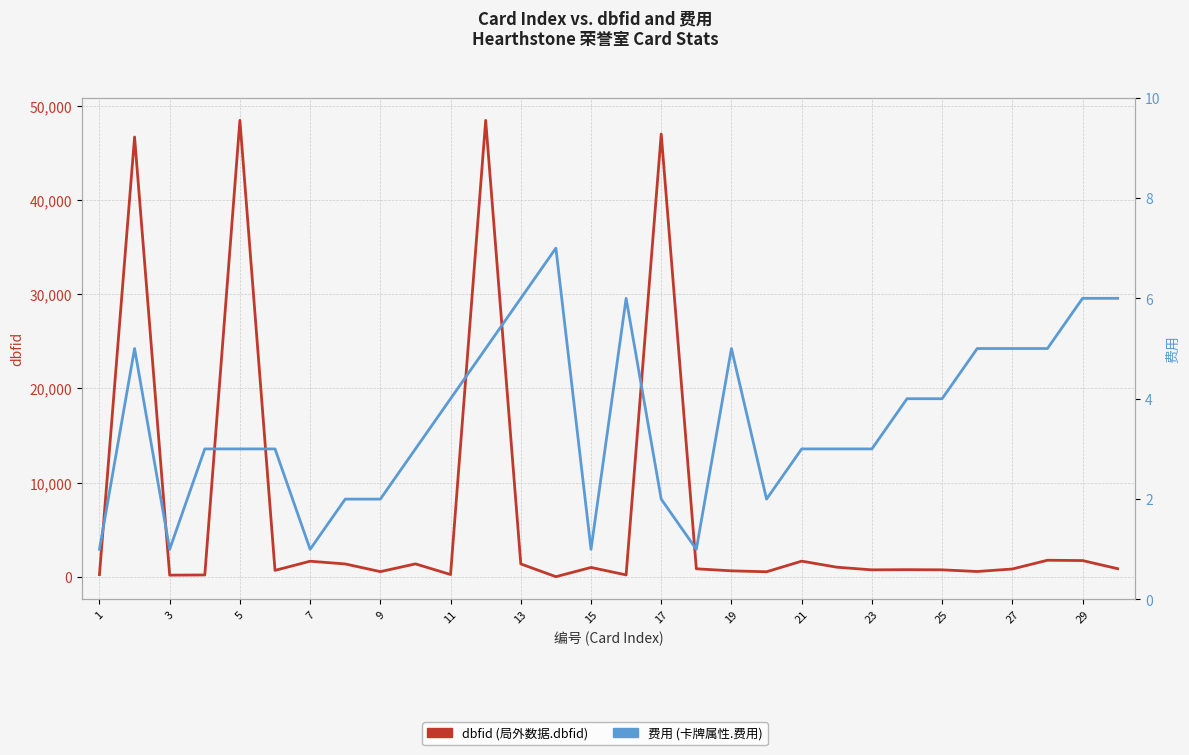

What is the difference between the highest and lowest values at 21?

233